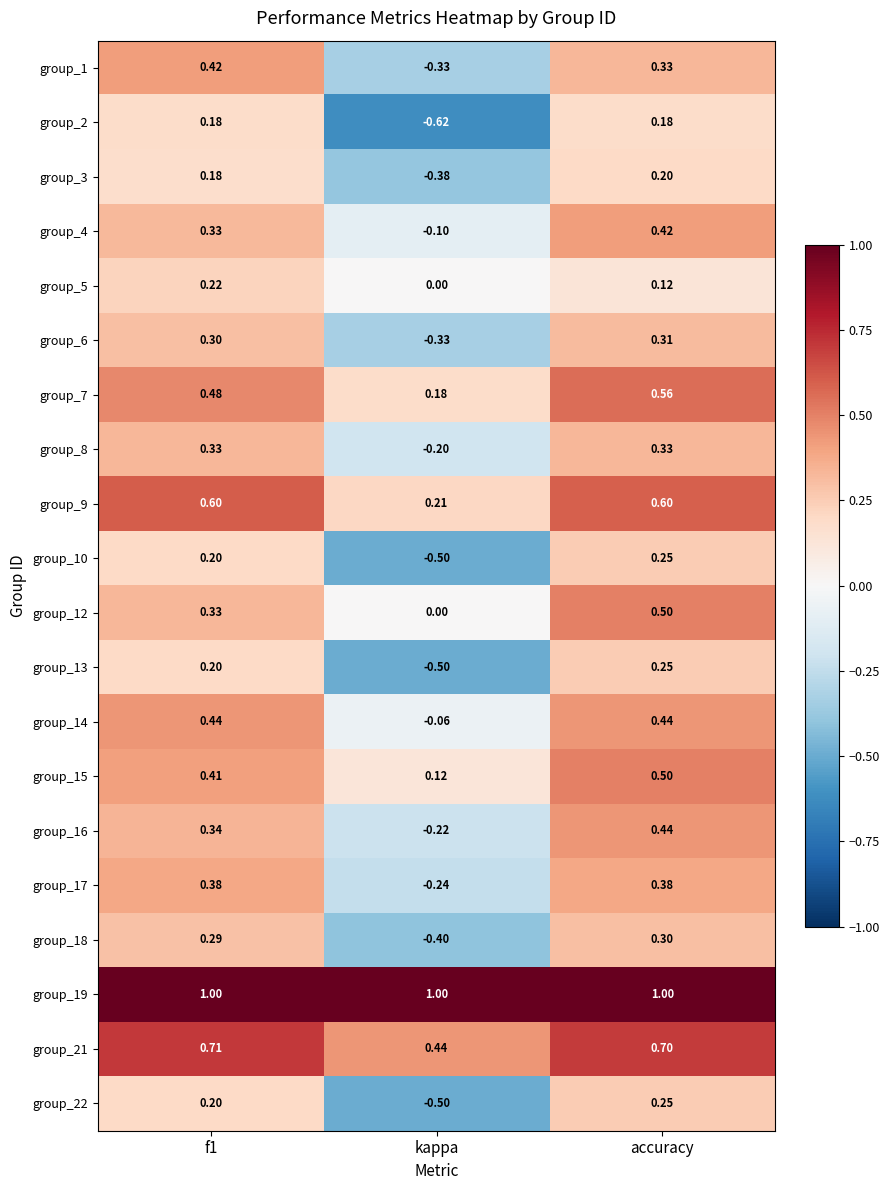

Where is group_9 nearest to the value 0?

kappa